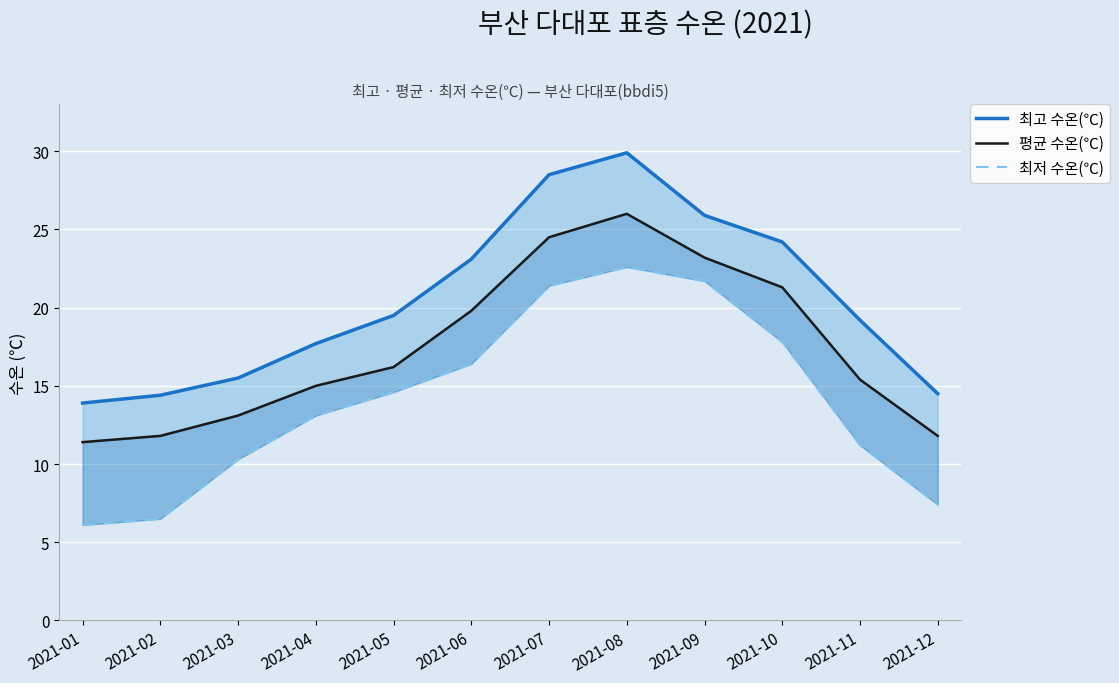

What is the value of the 최고 수온(℃) point at the 3rd from the left?

15.5